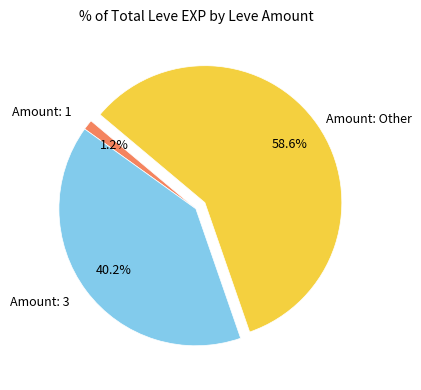

Is there any slice that represents more than half of the pie?

Yes